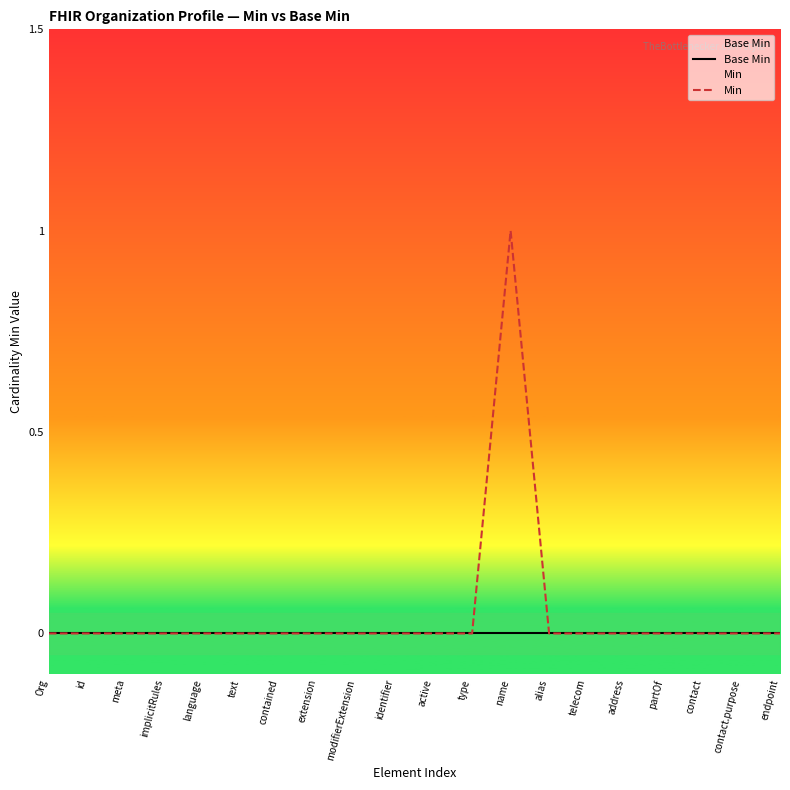

At endpoint, list the series in order from smallest to largest.

Base Min, Min